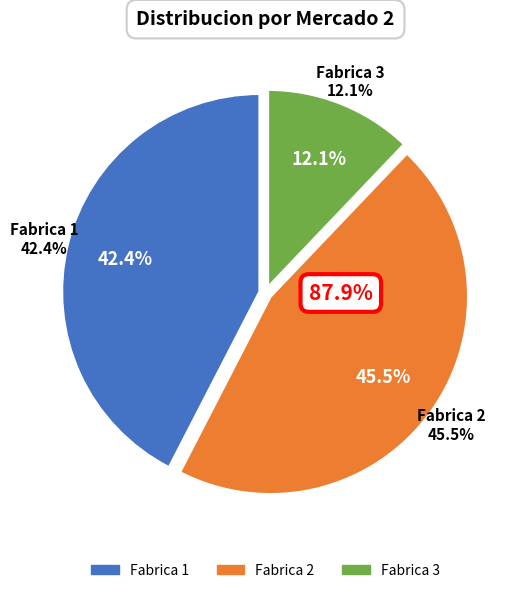

To the nearest percent, what portion does Fabrica 2 represent?

45%